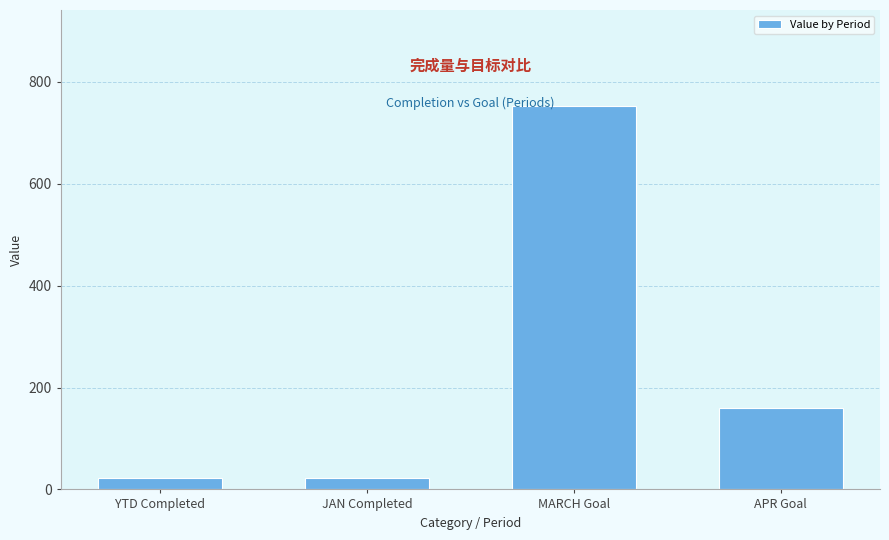

What is the value of the 1st bar from the left?

23